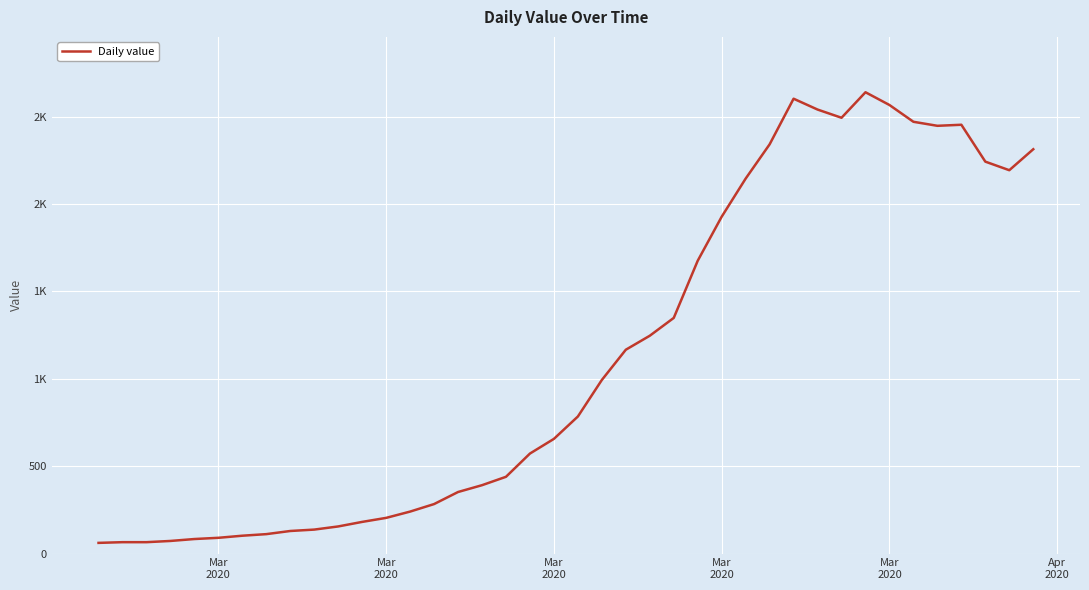

What is the maximum value shown in the chart?

2639